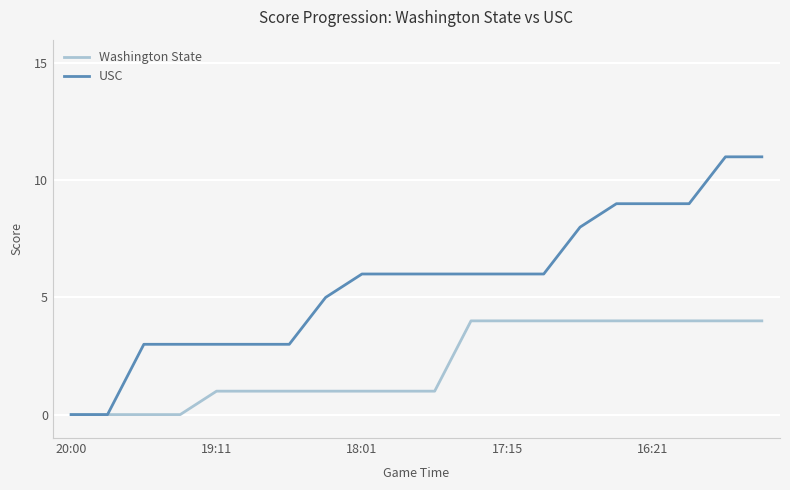

Which series has the largest total across all categories?

USC